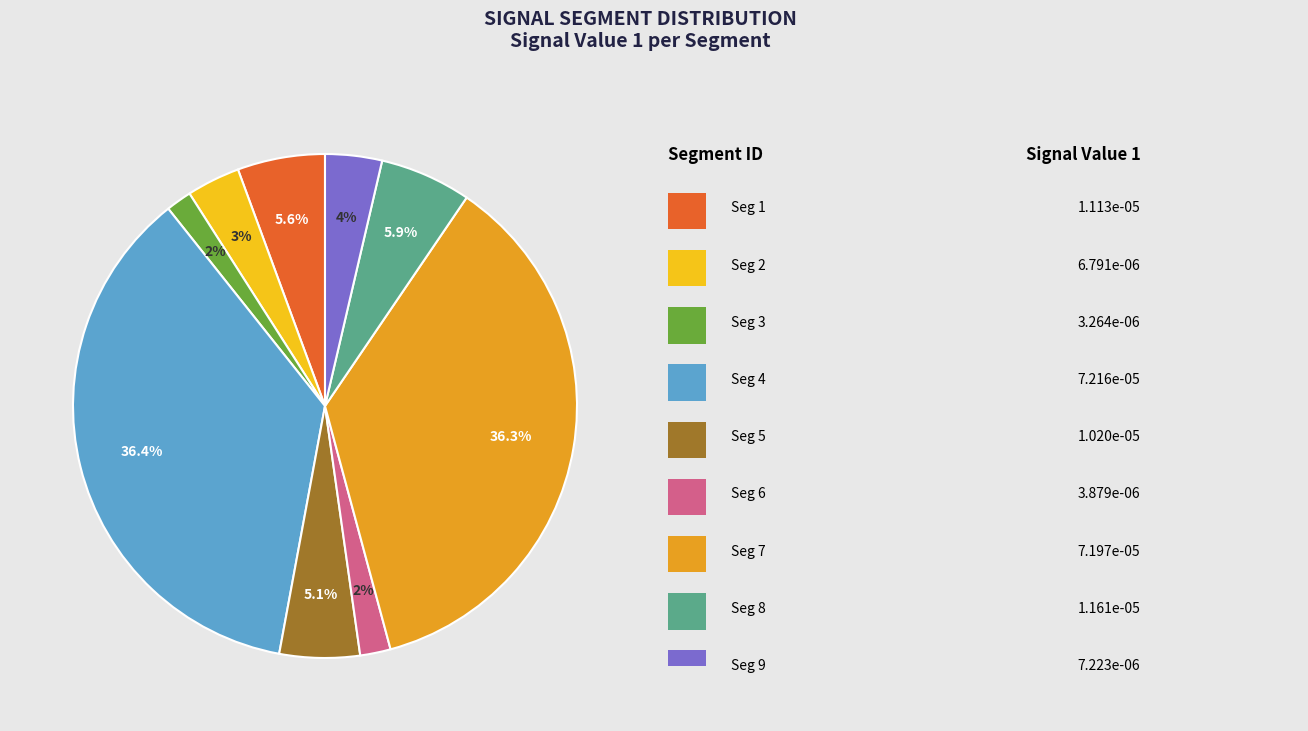

Is there any slice that represents more than half of the pie?

No